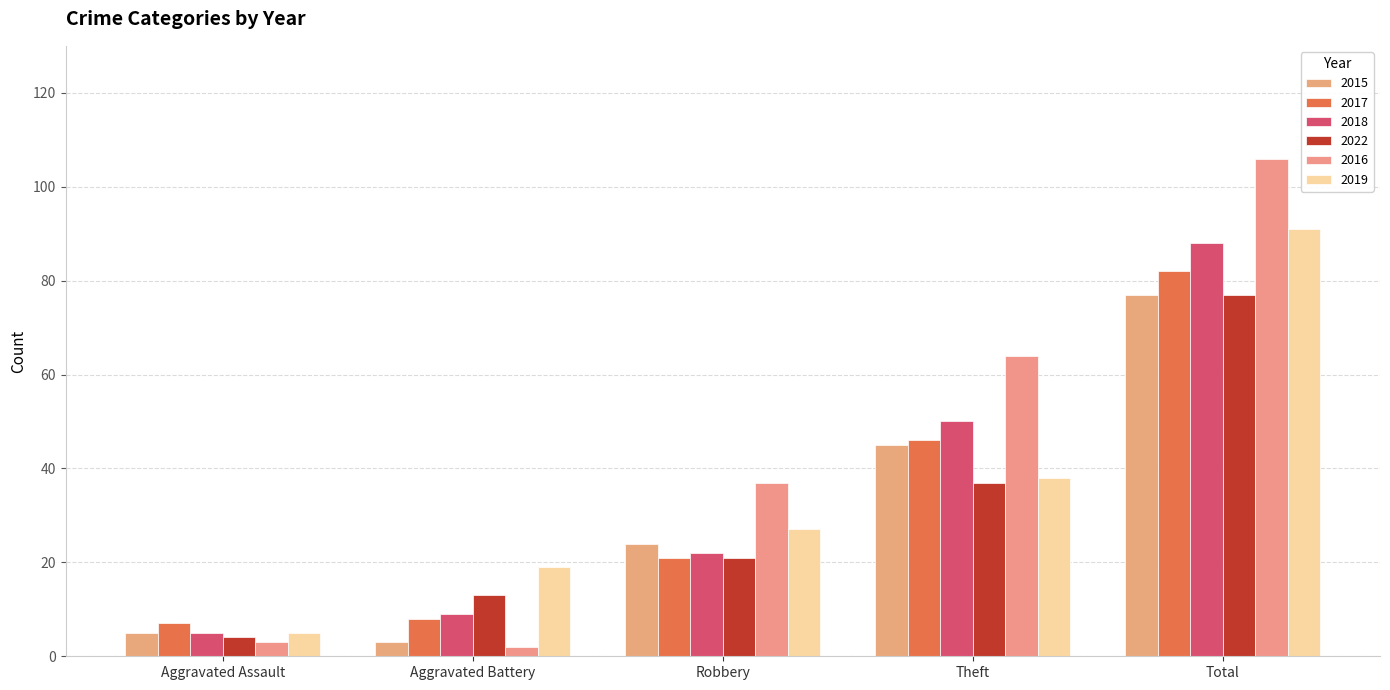

Which category has the lowest value across all series?

Aggravated Battery